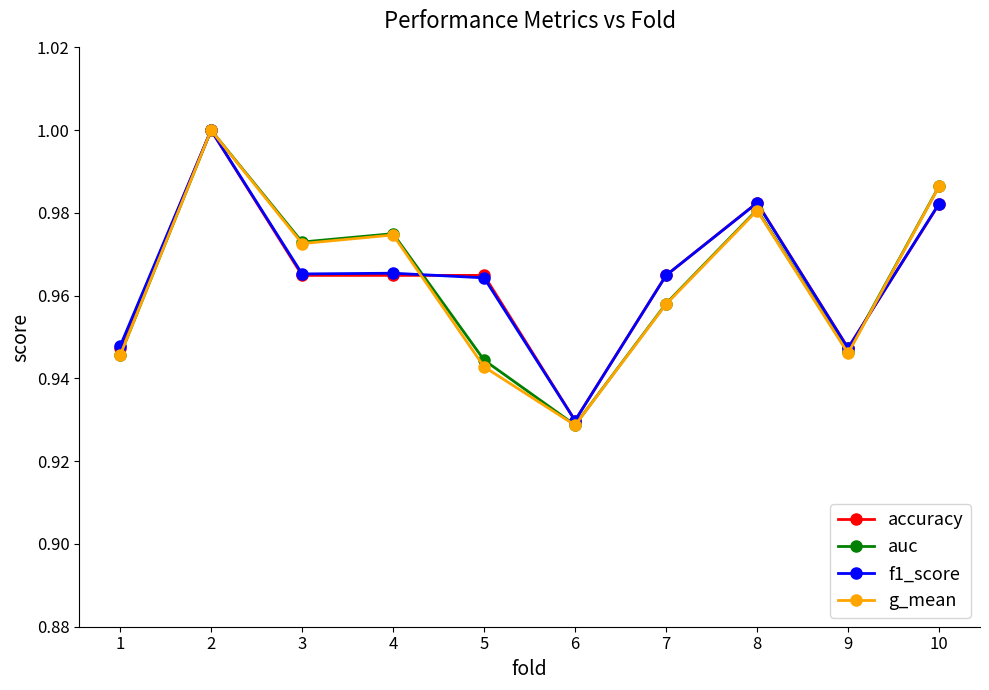

Does the chart display data point markers on the line(s)?

Yes